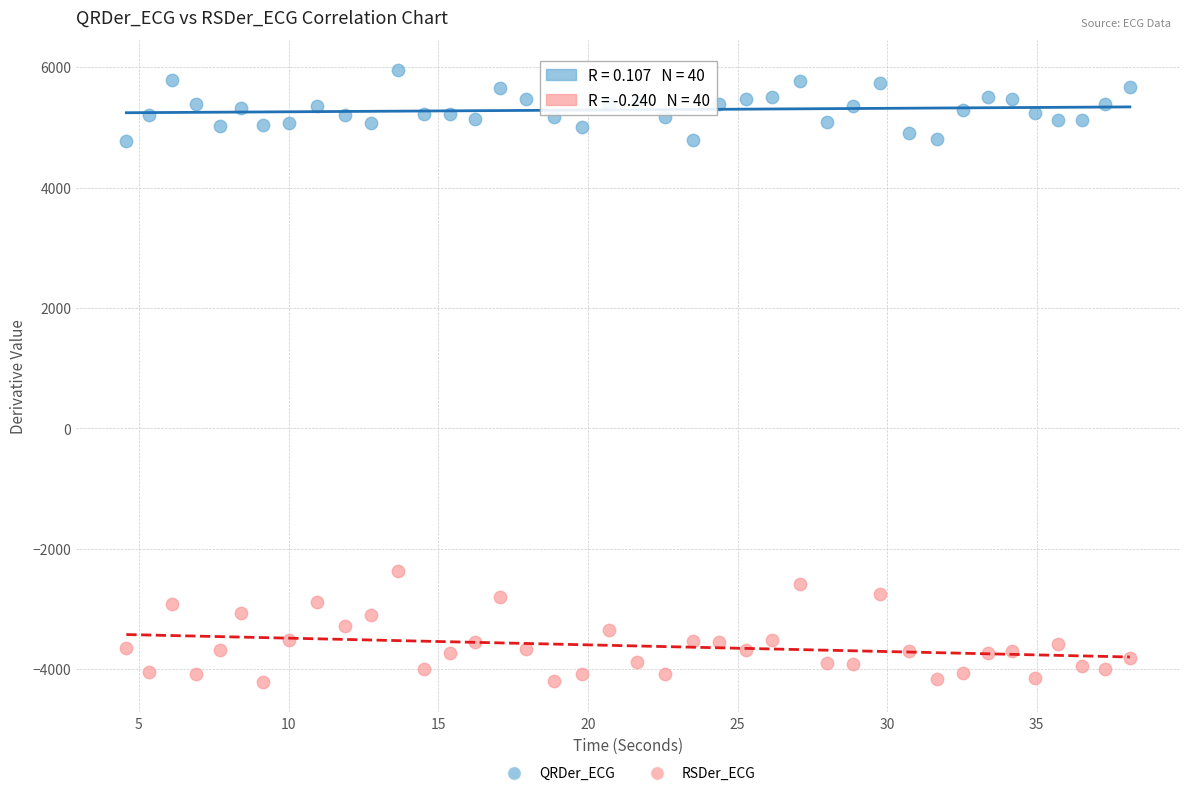

Which series reaches the minimum Y coordinate?

RSDer_ECG